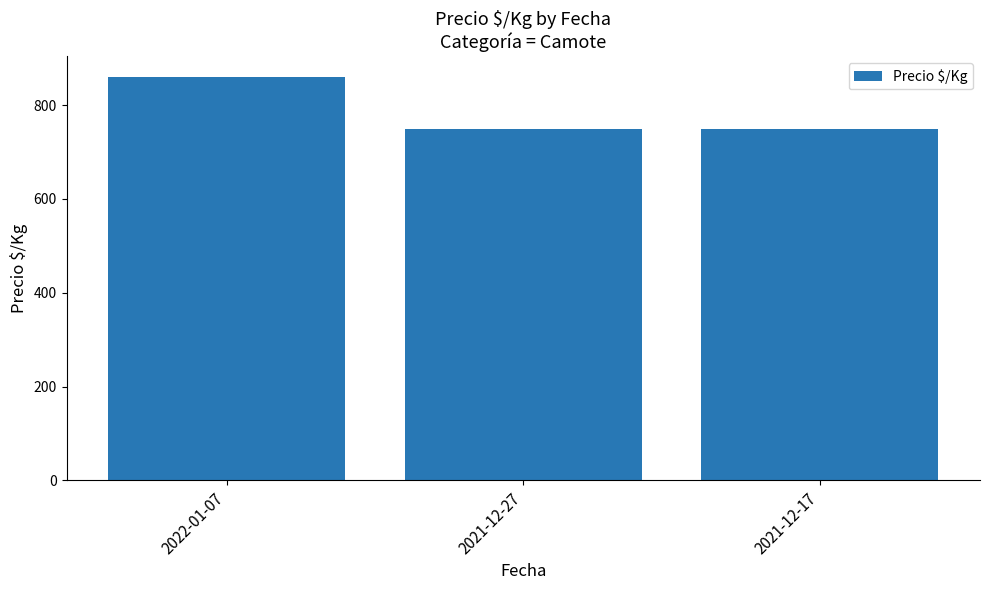

What is the label of the 1st bar from the left?

2022-01-07